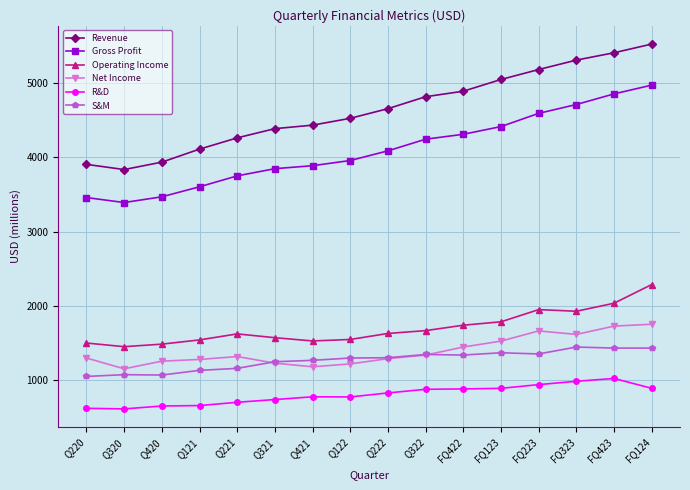

True or false: R&D and Operating Income cross at least once.

False